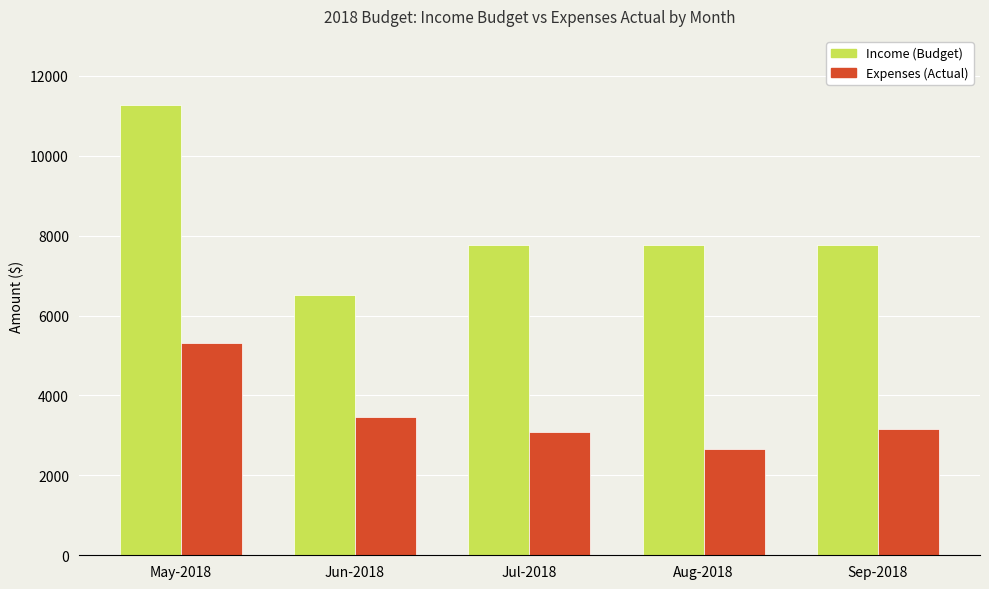

Which category has the highest value in the Income (Budget) series?

May-2018